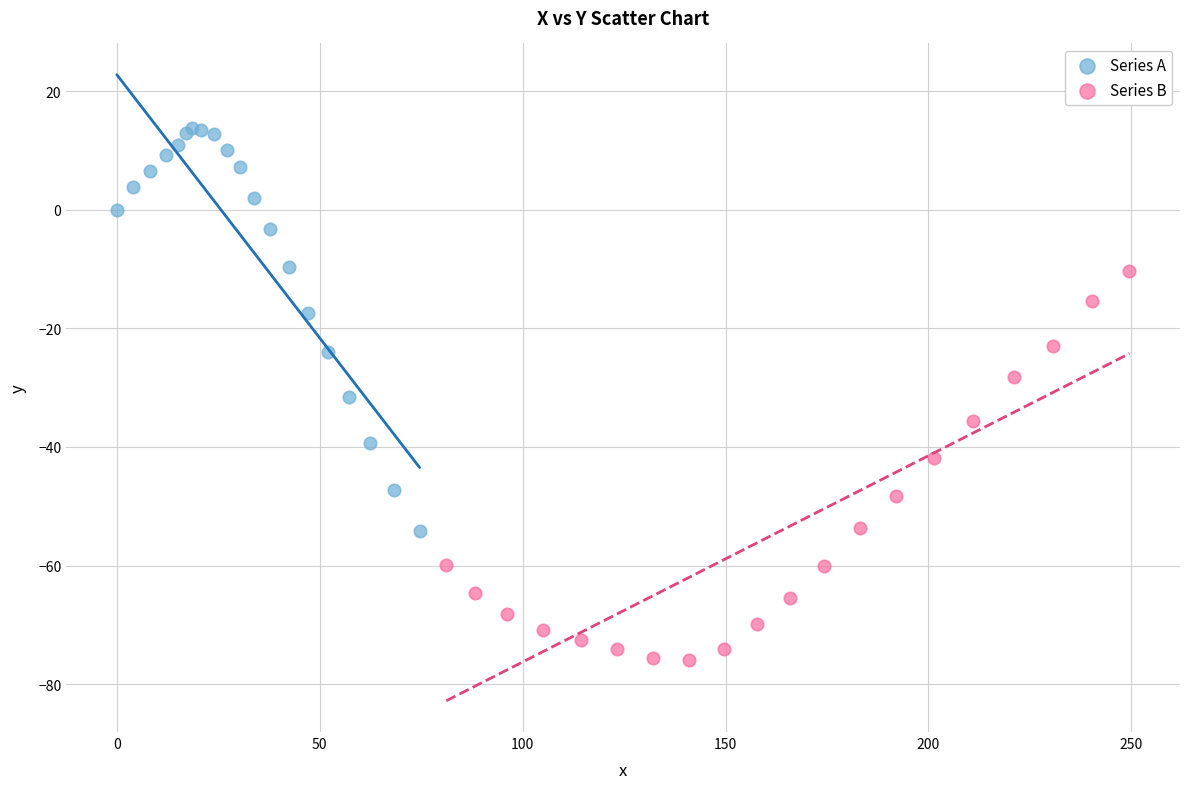

Which series contains the highest Y value?

Series A